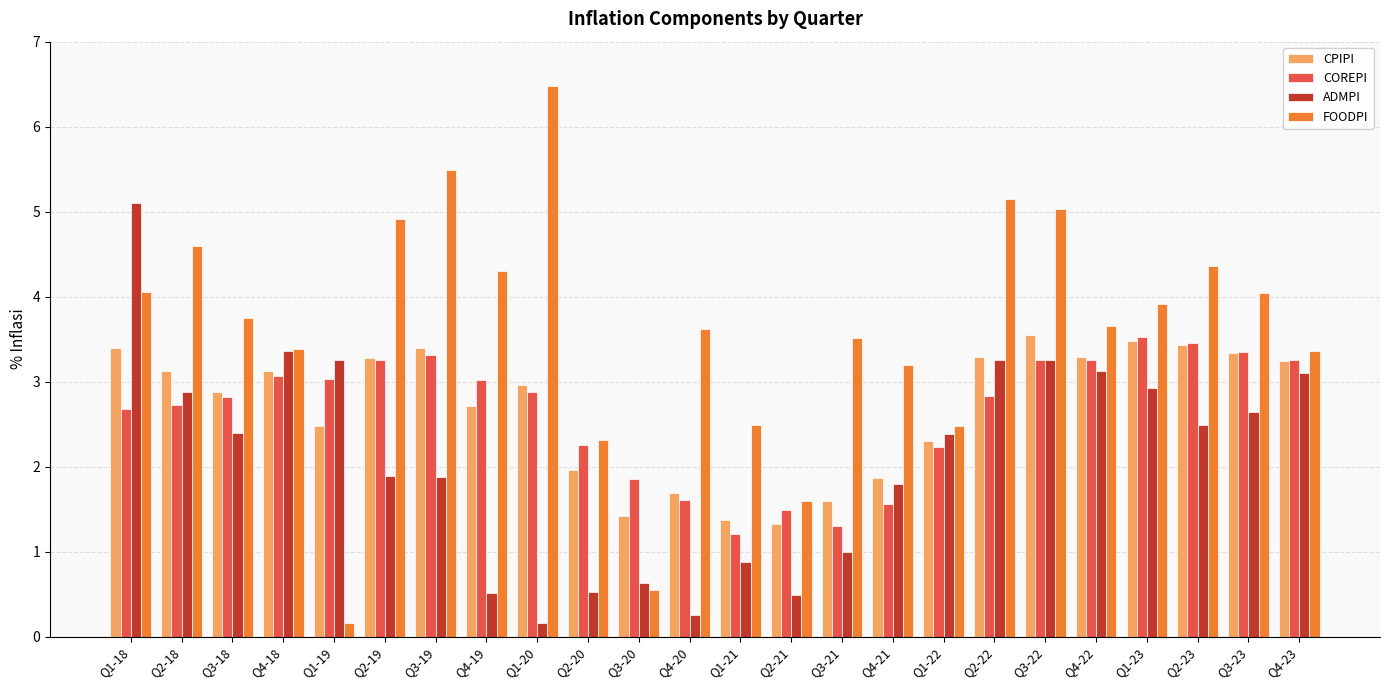

How many groups of bars are there?

24